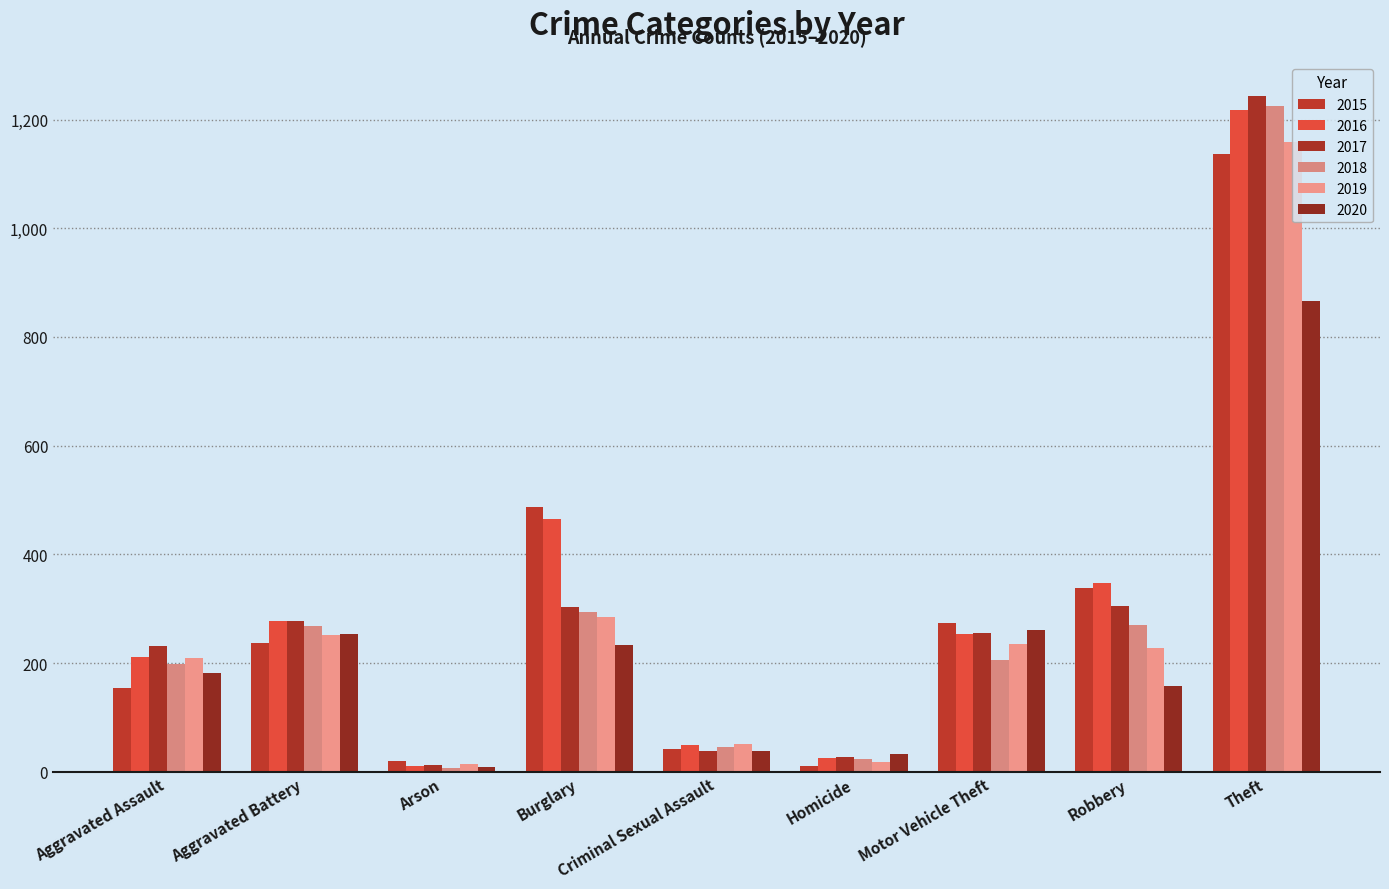

What is the label of the 6th bar from the left?

Homicide